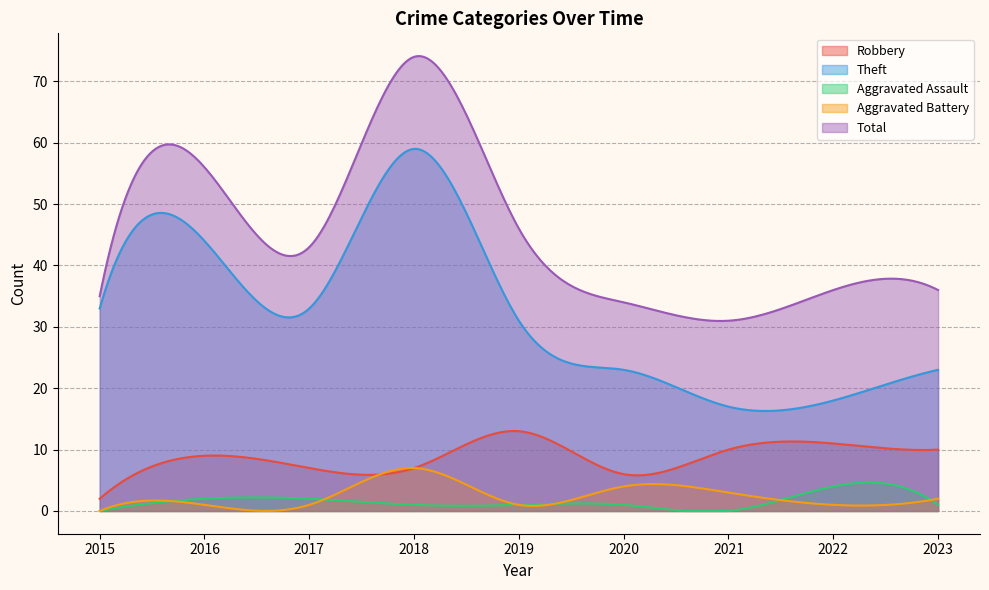

Which series has the largest total across all categories?

Total